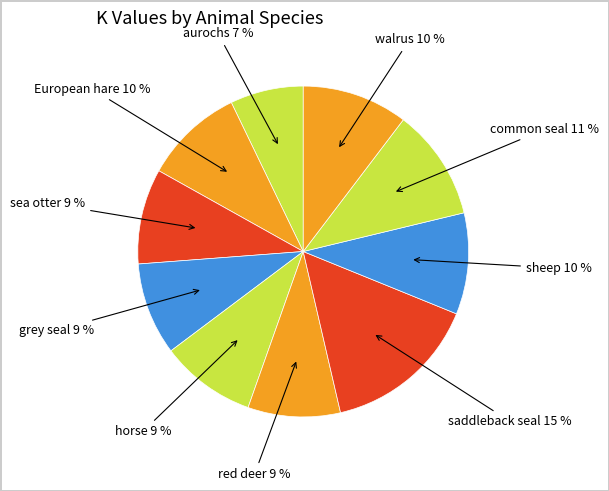

How many slices are in this pie chart?

10